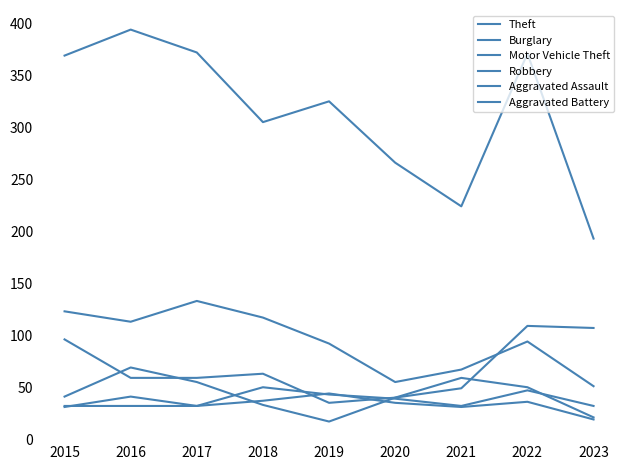

What is the value of the Robbery point at the 4th from the left?

33